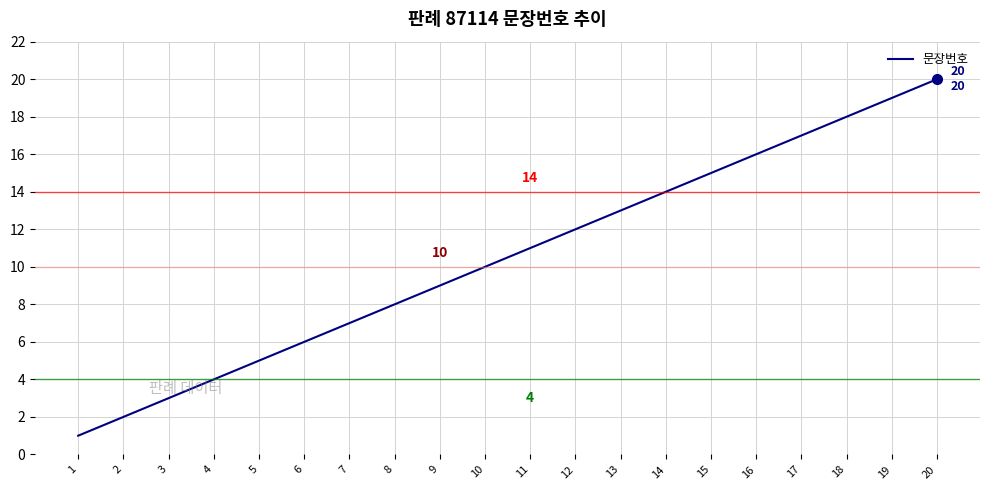

Reading left to right, what are all the values shown in this chart?

1	2	3	4	5	6	7	8	9	10	11	12	13	14	15	16	17	18	19	20